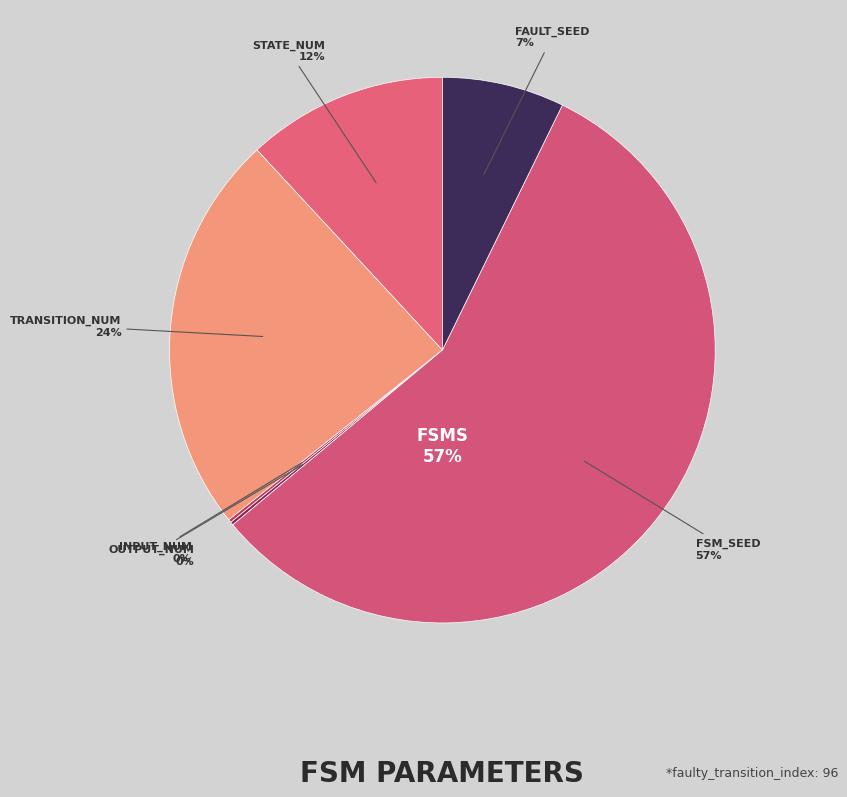

What is the majority slice?

fsm_seed